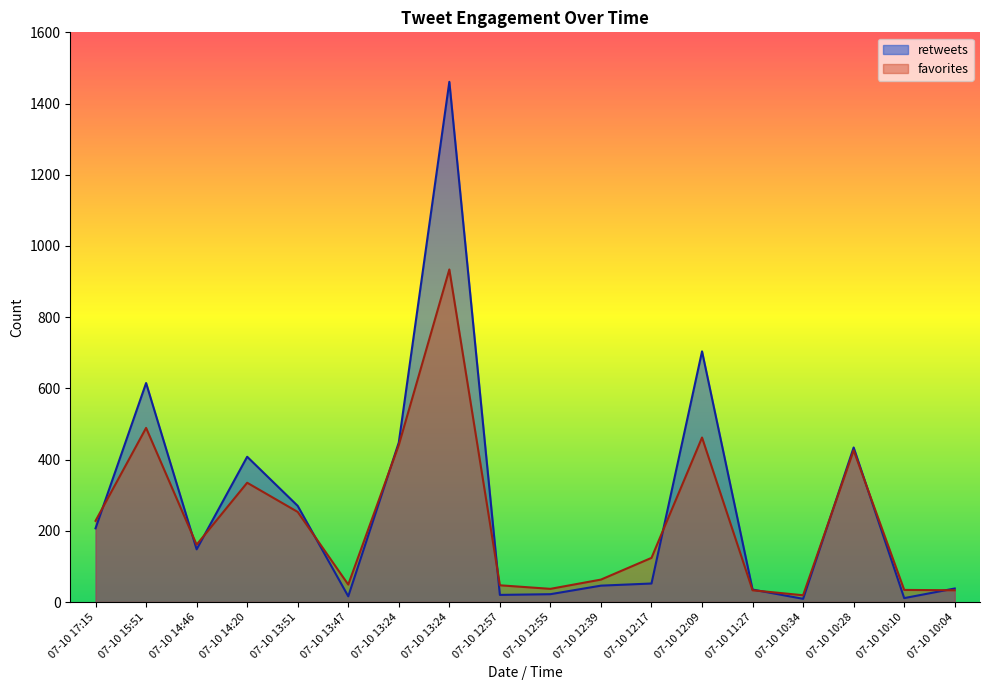

Reading left to right, list all the values displayed in this chart.

retweets: 07-10 17:15=207	07-10 15:51=615	07-10 14:46=148	07-10 14:20=408	07-10 13:51=270	07-10 13:47=16	07-10 13:24=448	07-10 13:24=1461	07-10 12:57=20	07-10 12:55=22	07-10 12:39=46	07-10 12:17=52	07-10 12:09=704	07-10 11:27=35	07-10 10:34=9	07-10 10:28=434	07-10 10:10=11	07-10 10:04=38
favorites: 07-10 17:15=228	07-10 15:51=489	07-10 14:46=161	07-10 14:20=335	07-10 13:51=253	07-10 13:47=49	07-10 13:24=441	07-10 13:24=934	07-10 12:57=47	07-10 12:55=37	07-10 12:39=63	07-10 12:17=124	07-10 12:09=462	07-10 11:27=33	07-10 10:34=19	07-10 10:28=426	07-10 10:10=34	07-10 10:04=33